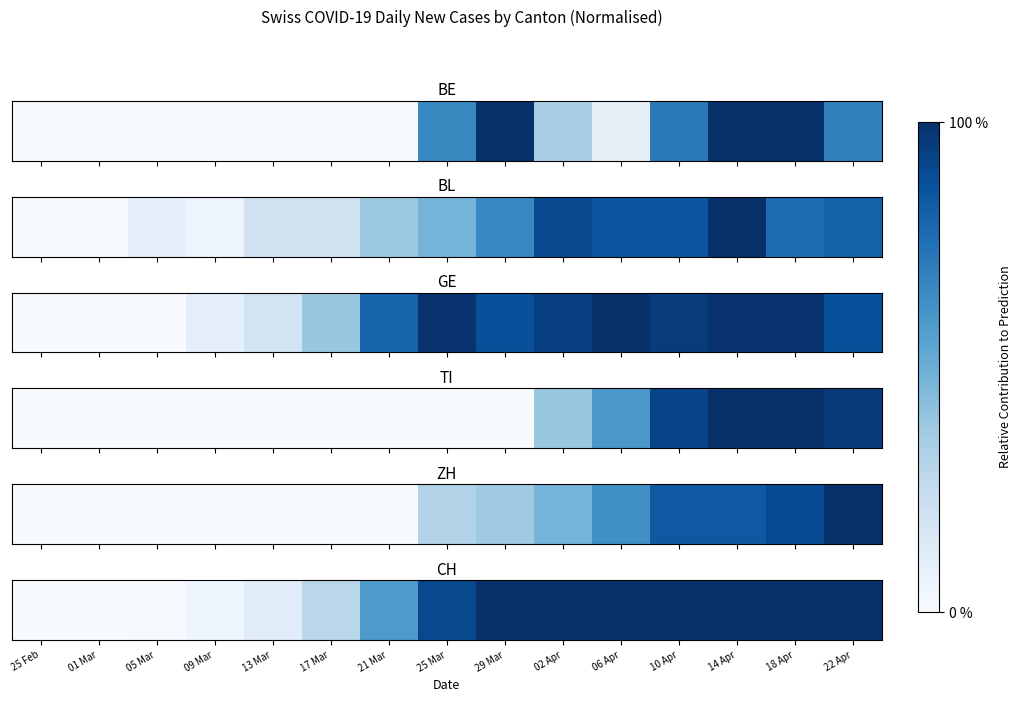

List the labels in order of value, largest first.

29 Mar, 02 Apr, 06 Apr, 10 Apr, 14 Apr, 18 Apr, 22 Apr, 25 Mar, 21 Mar, 17 Mar, 13 Mar, 09 Mar, 05 Mar, 25 Feb, 01 Mar